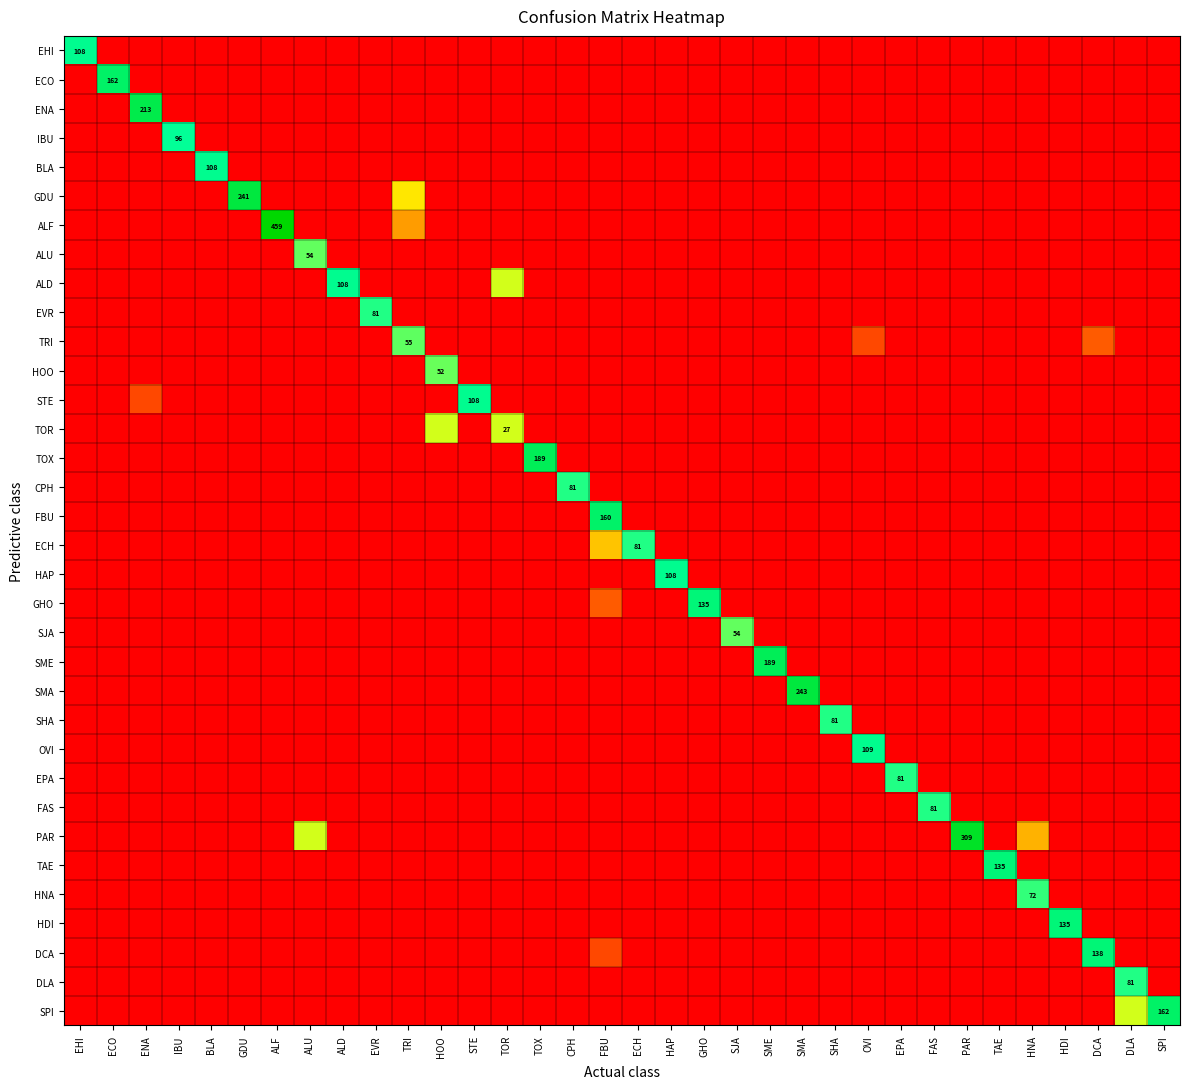

Which category has the lowest value in the HAP series?

EHI